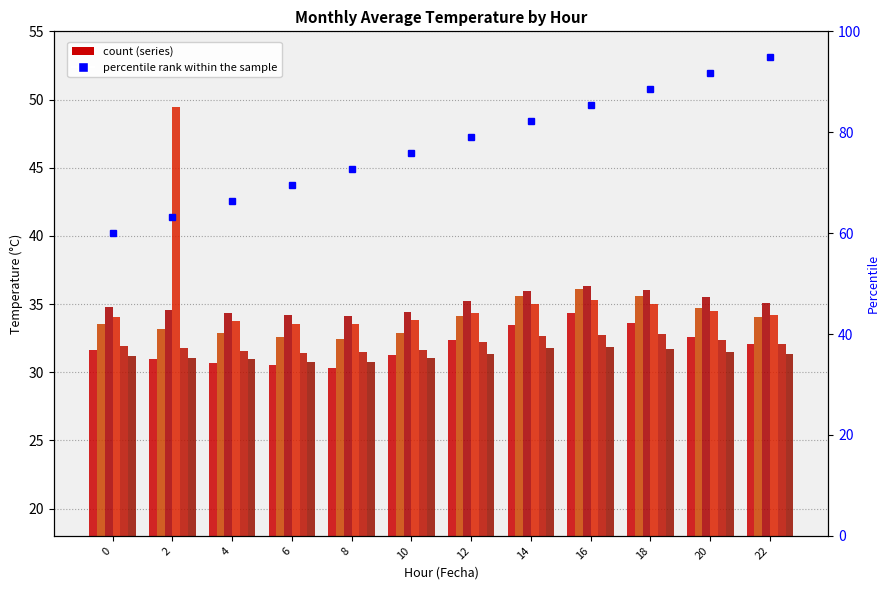

What is the ratio of the value at 20 to the value at 4?

1.4